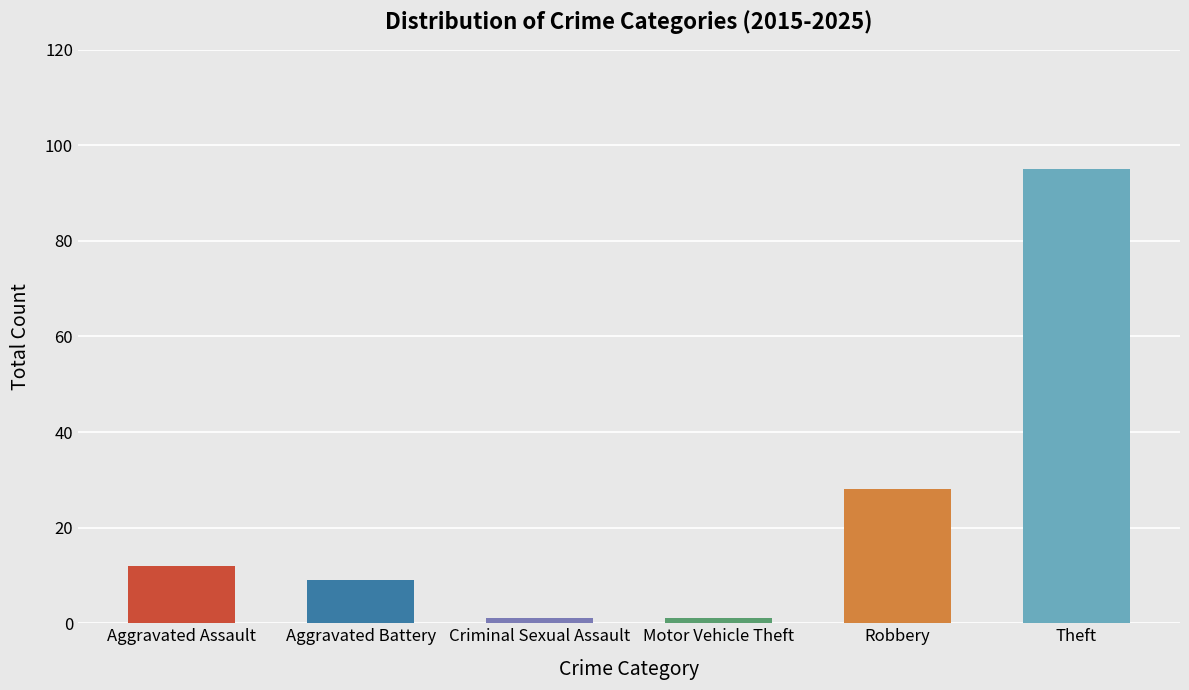

What is the difference between the maximum and minimum values?

94